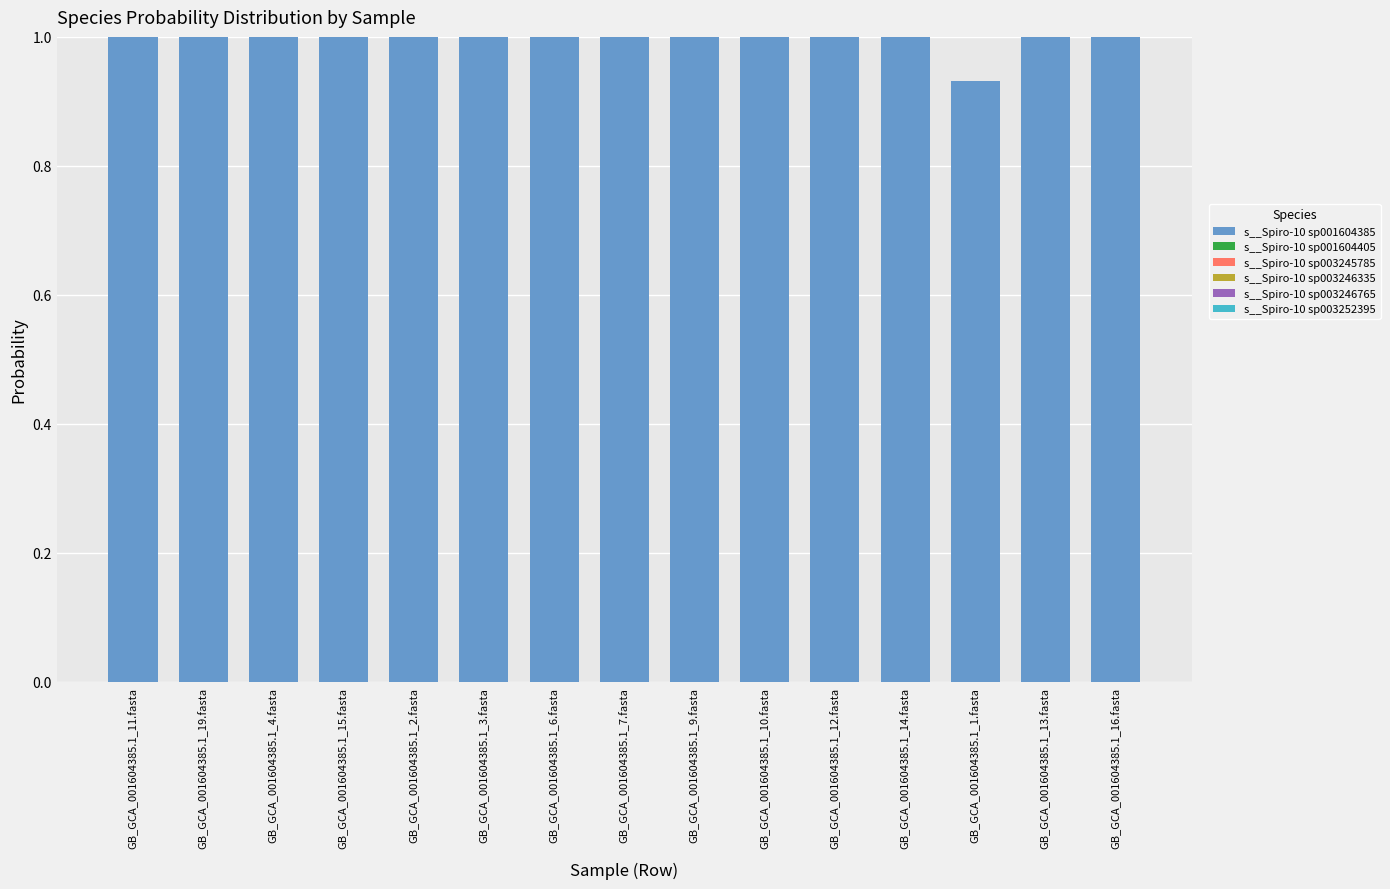

What is the total value across all series at GB_GCA_001604385.1_2.fasta?

1.0